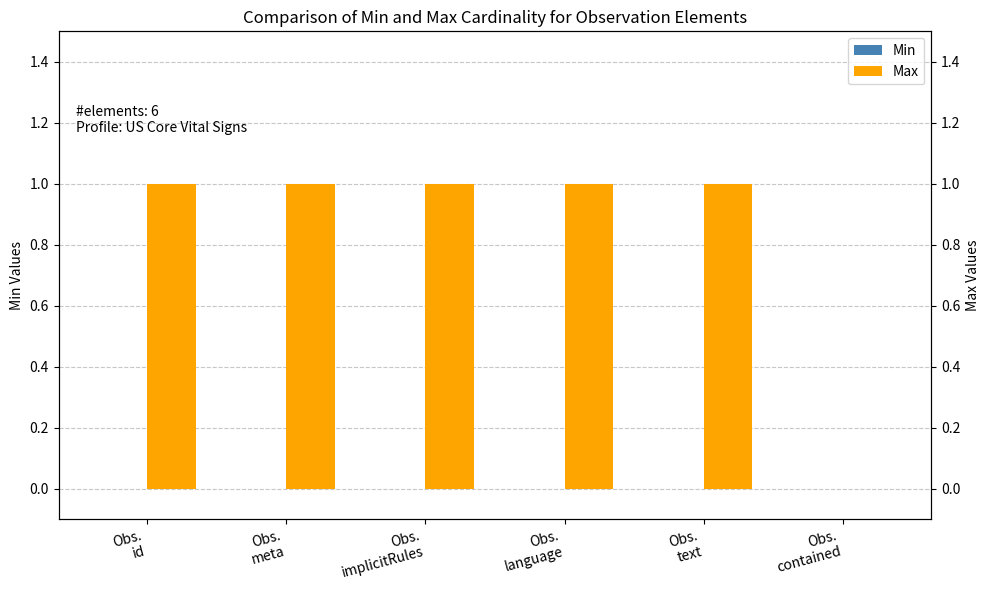

Which series changed the most between Obs.
meta and Obs.
contained?

Max